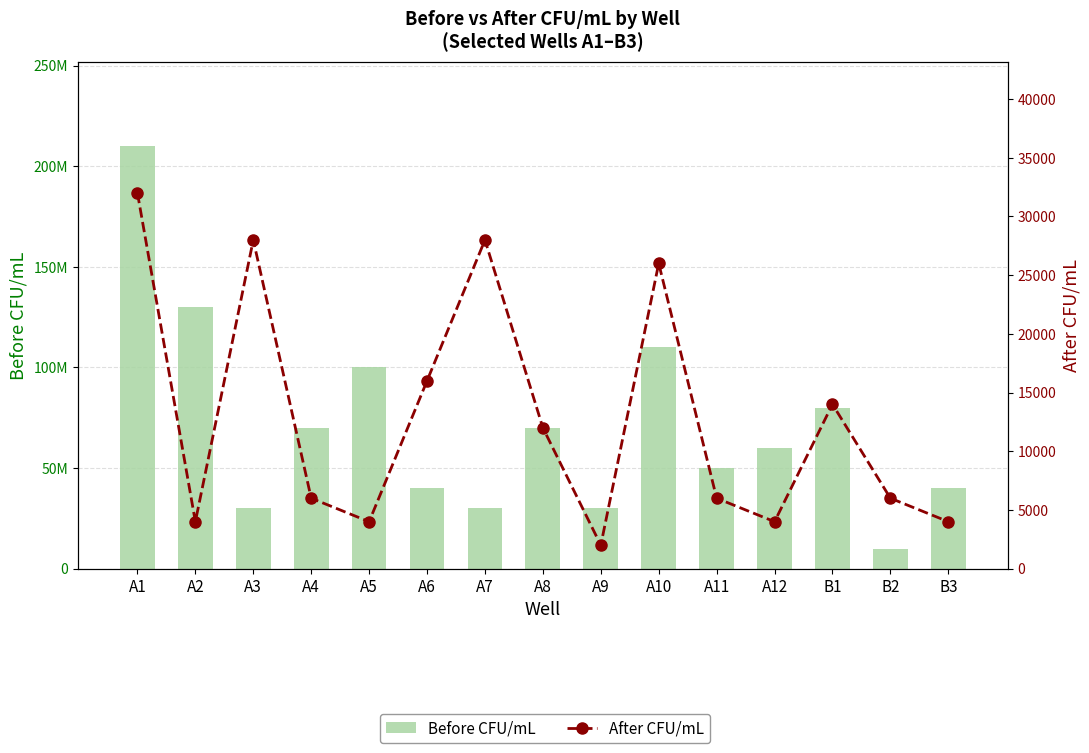

What value does the After CFU/mL series have at A1?

32000